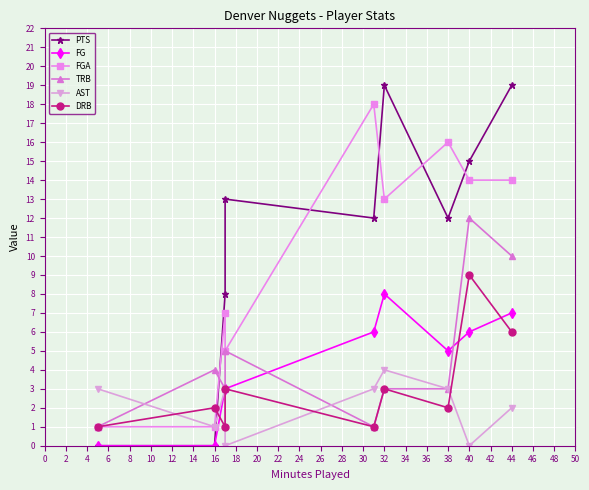

What is the total value across all series at 38?

41